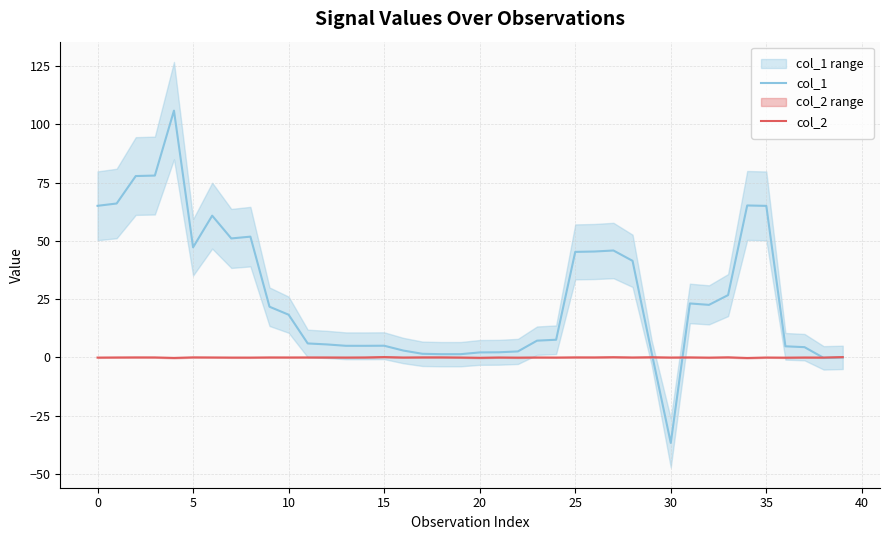

What is the greatest value displayed?

105.8